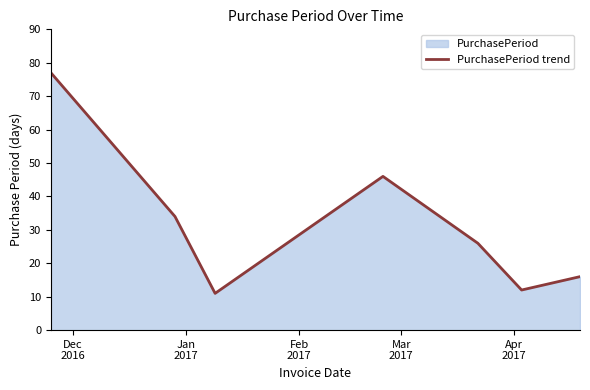

What is the difference between the maximum and minimum values?

66